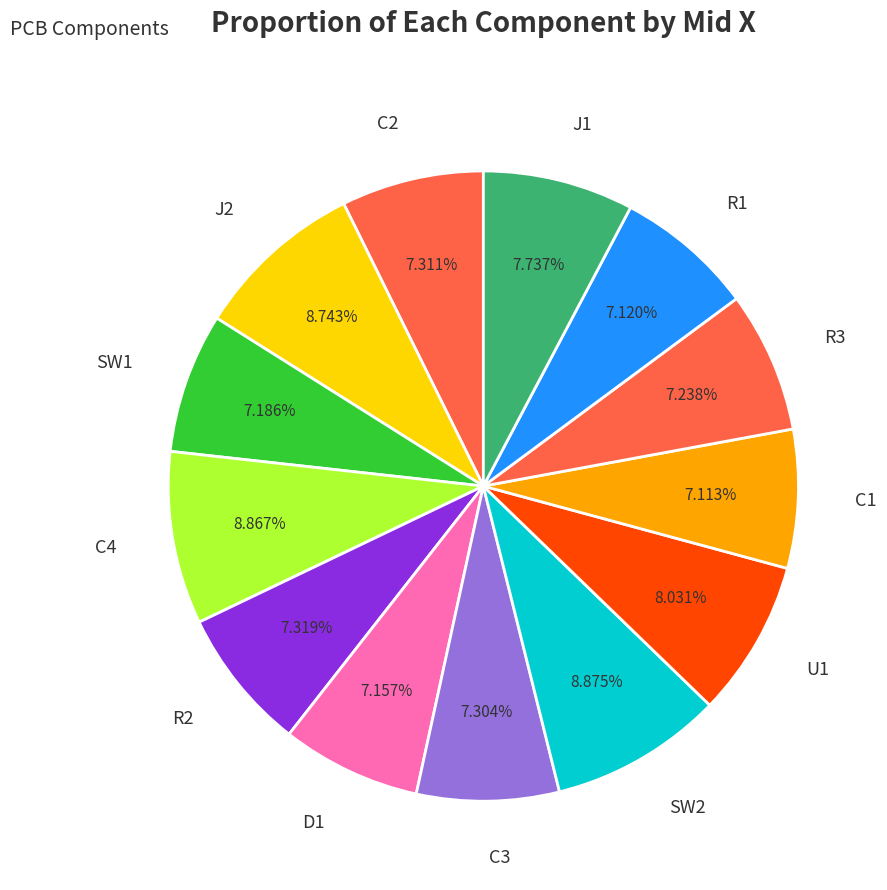

Does J2 represent more than half of the total?

No